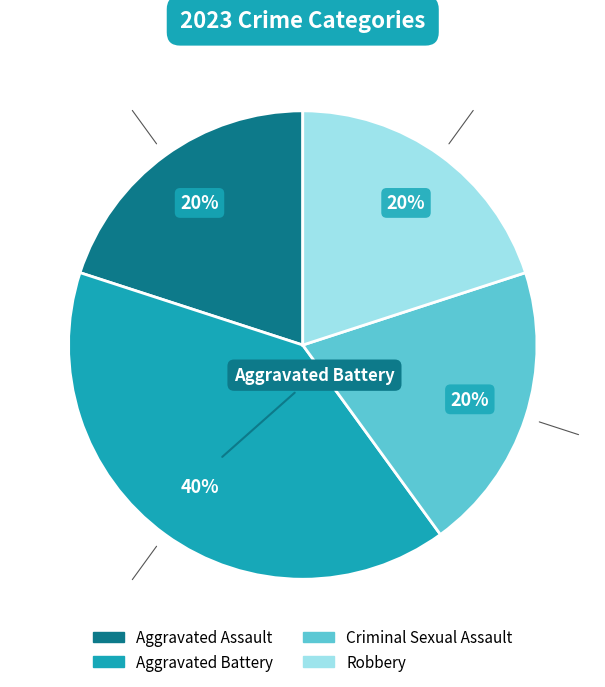

Does any single category account for the majority?

No